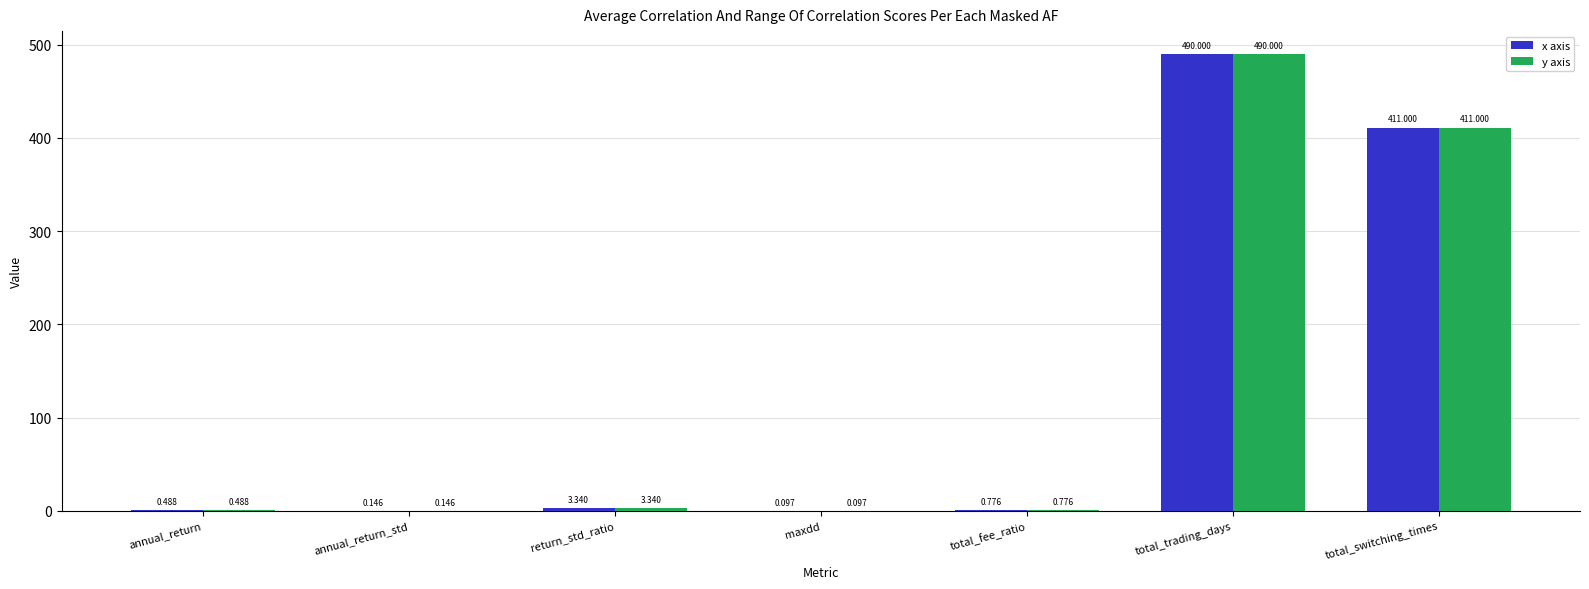

Are the bars horizontal?

No